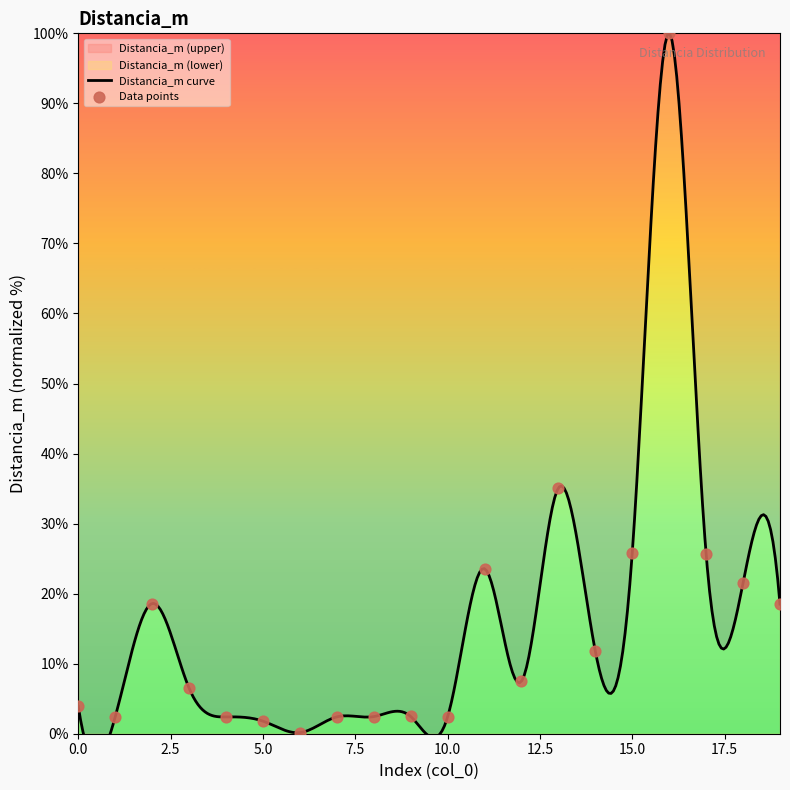

What is the change in value from 7 to 9?

+0.1